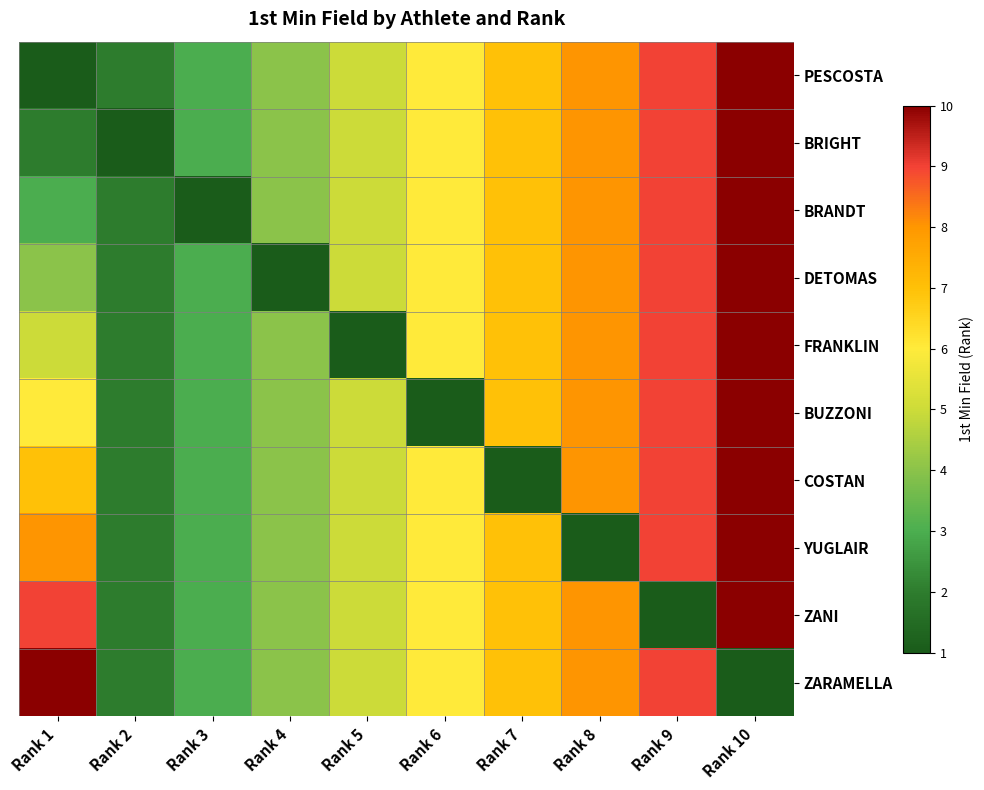

Count the number of data series in this chart.

10